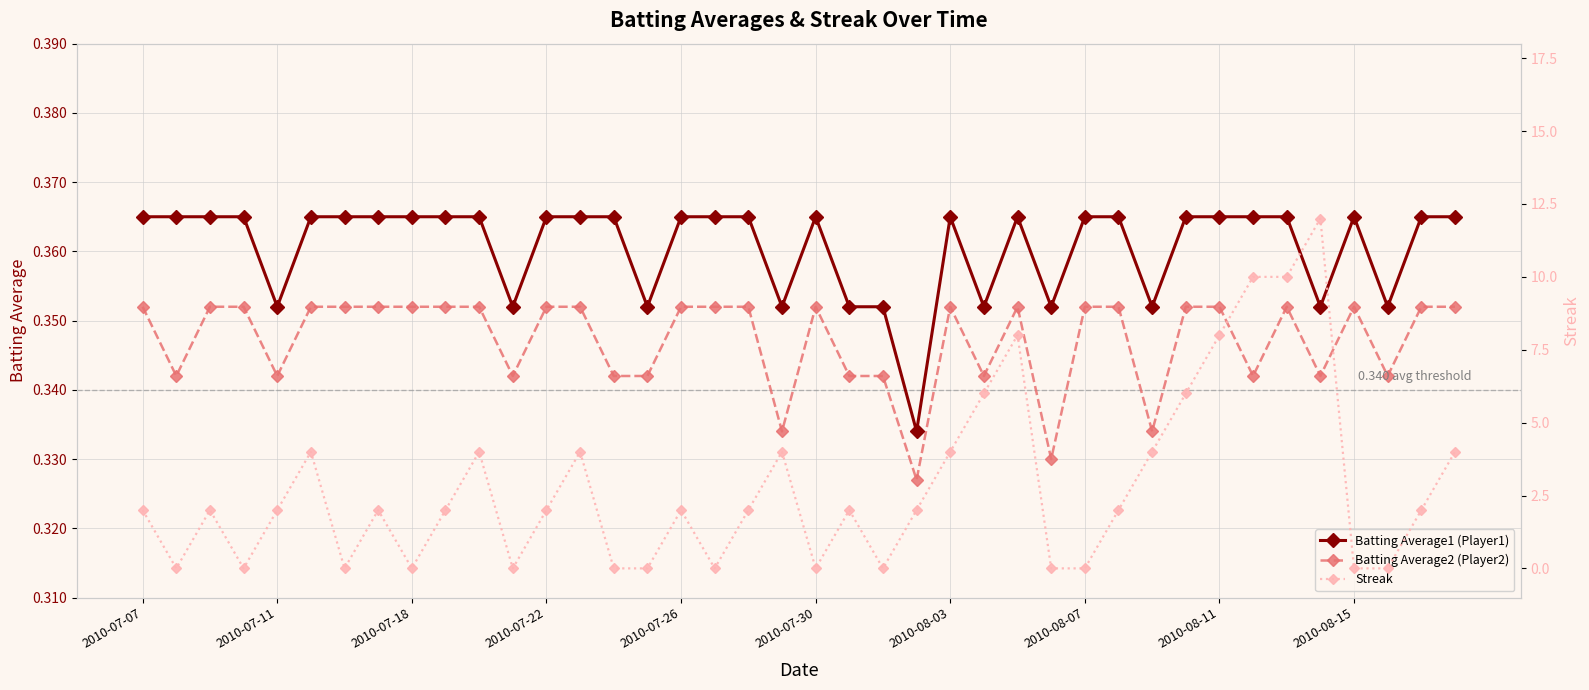

True or false: Batting Average2 (Player2) has a value of 0.1 at 2010-08-11.

False